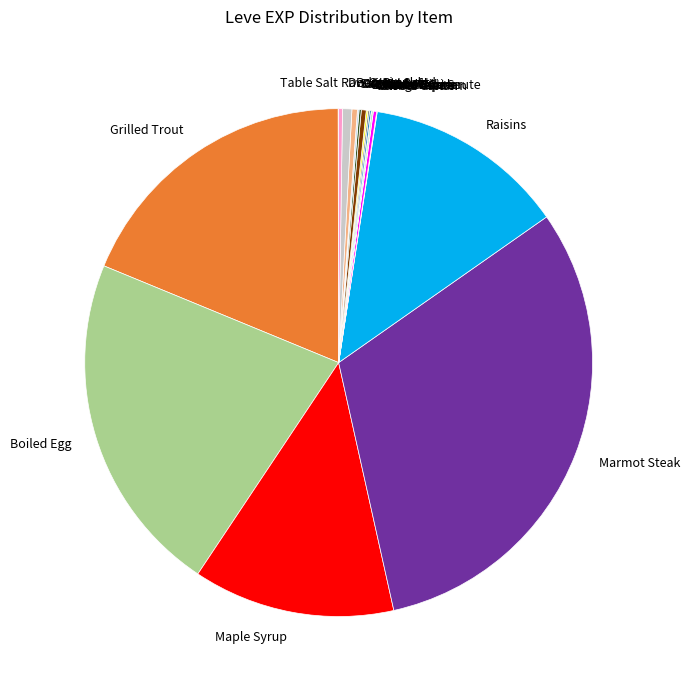

Is there any slice that represents more than half of the pie?

No